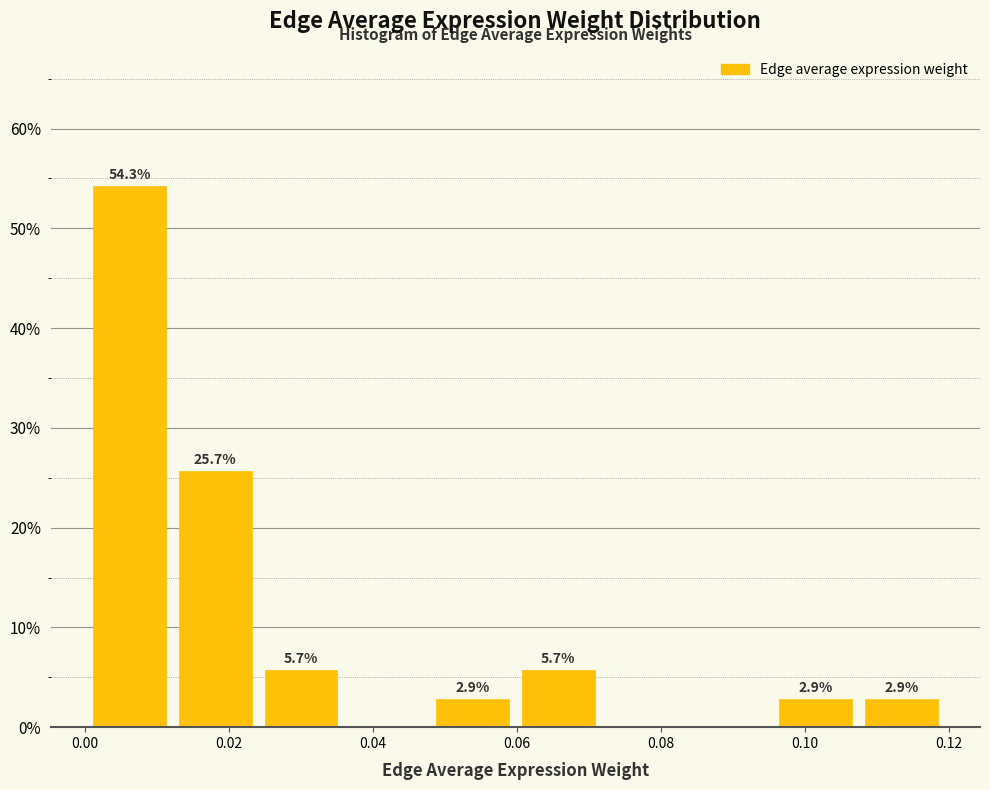

Which range on the x-axis has the tallest bar?

0.000 to 0.012